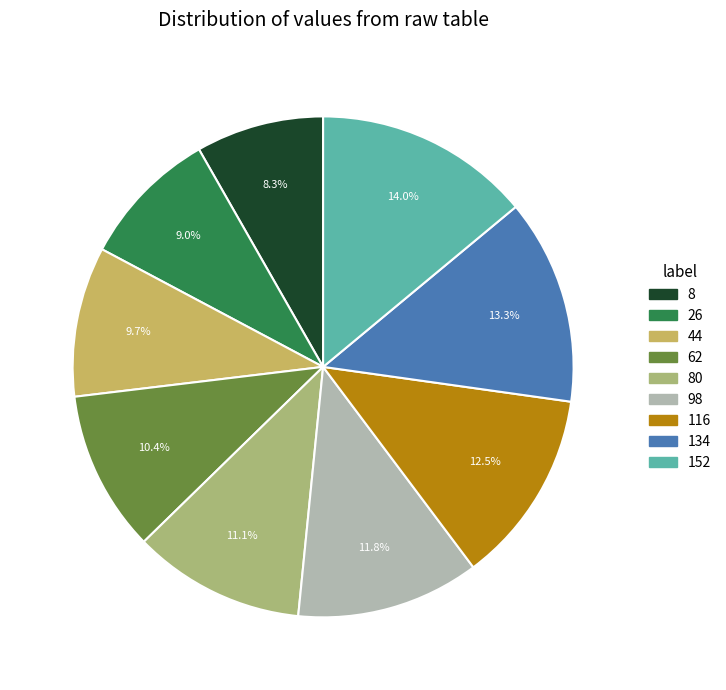

Count the number of slices in the pie.

9